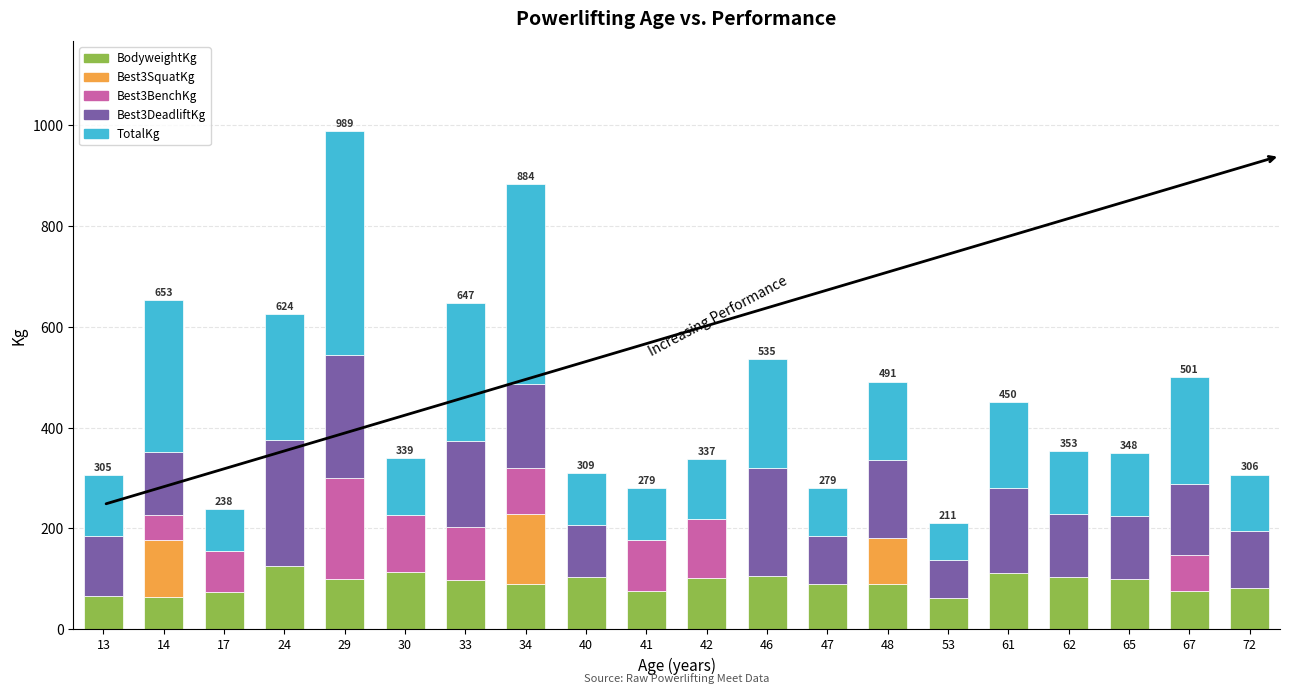

What is the total value across all series at 34?

884.4